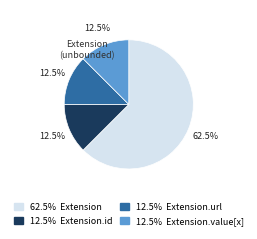

How many segments does this pie chart have?

4